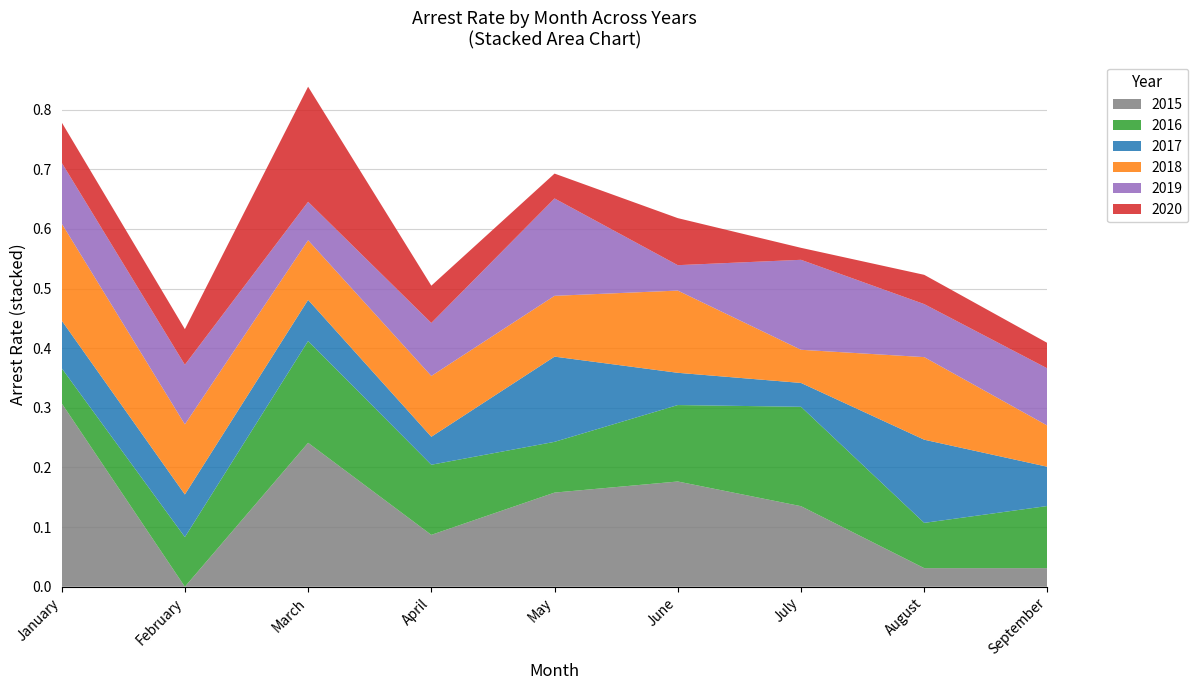

Reading right to left, transcribe all the data shown in this chart.

arrest_rate_2015: September=0.0	August=0.0	July=0.1	June=0.2	May=0.2	April=0.1	March=0.2	February=0.0	January=0.3
arrest_rate_2016: September=0.1	August=0.1	July=0.2	June=0.1	May=0.1	April=0.1	March=0.2	February=0.1	January=0.1
arrest_rate_2017: September=0.1	August=0.1	July=0.0	June=0.1	May=0.1	April=0.0	March=0.1	February=0.1	January=0.1
arrest_rate_2018: September=0.1	August=0.1	July=0.1	June=0.1	May=0.1	April=0.1	March=0.1	February=0.1	January=0.2
arrest_rate_2019: September=0.1	August=0.1	July=0.2	June=0.0	May=0.2	April=0.1	March=0.1	February=0.1	January=0.1
arrest_rate_2020: September=0.0	August=0.0	July=0.0	June=0.1	May=0.0	April=0.1	March=0.2	February=0.1	January=0.1